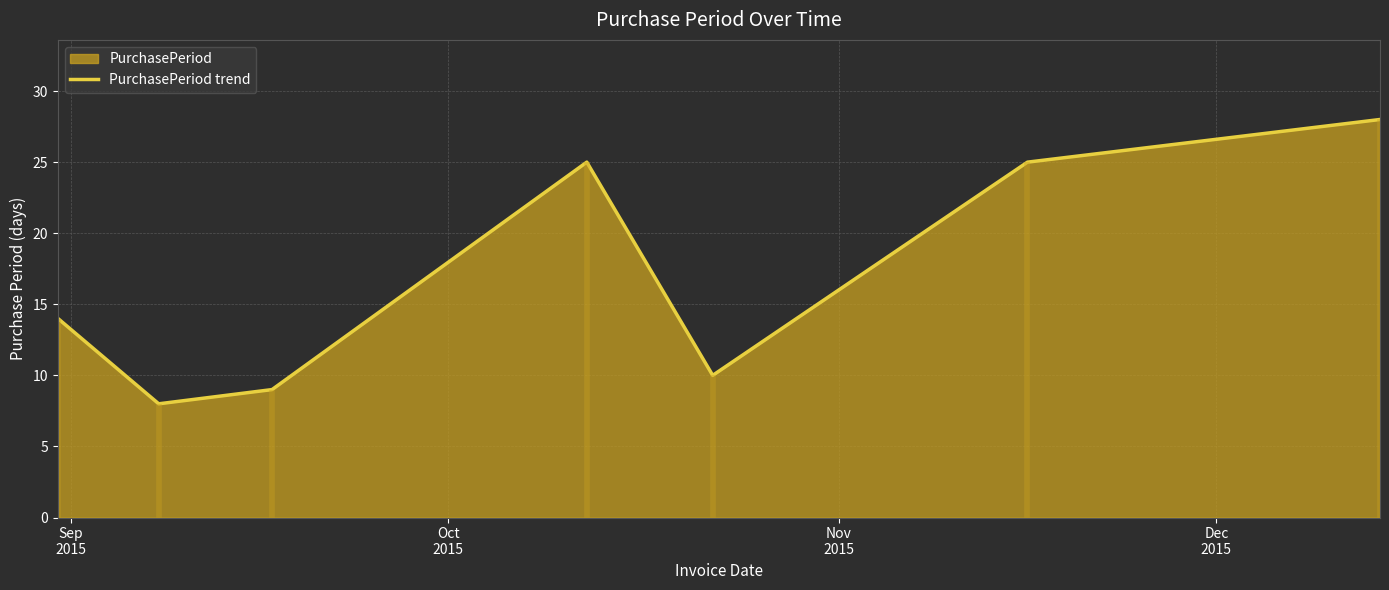

How many interior local peaks (higher than both neighbors) does the data have?

1